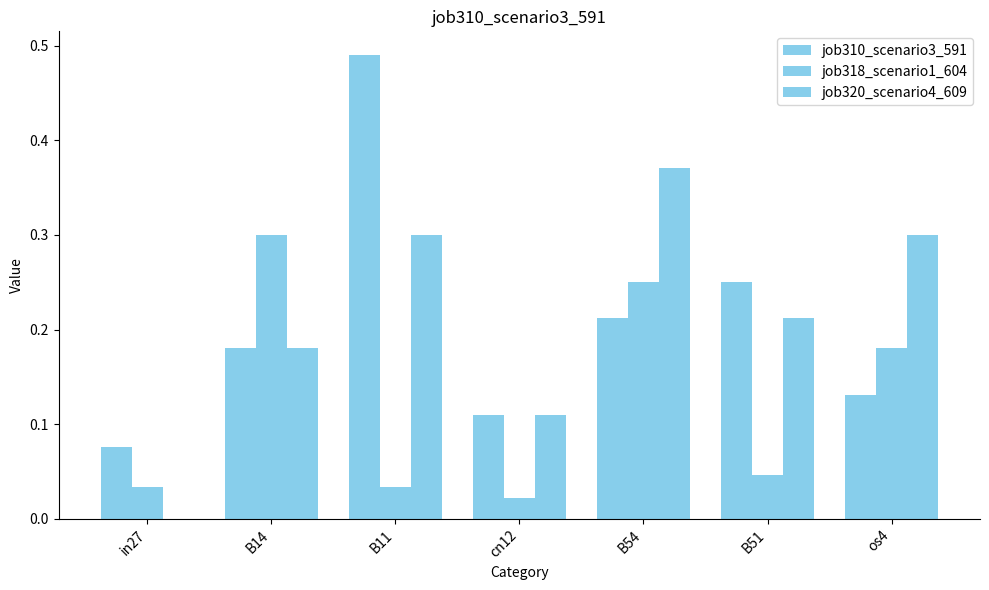

Does the chart contain stacked bars?

No